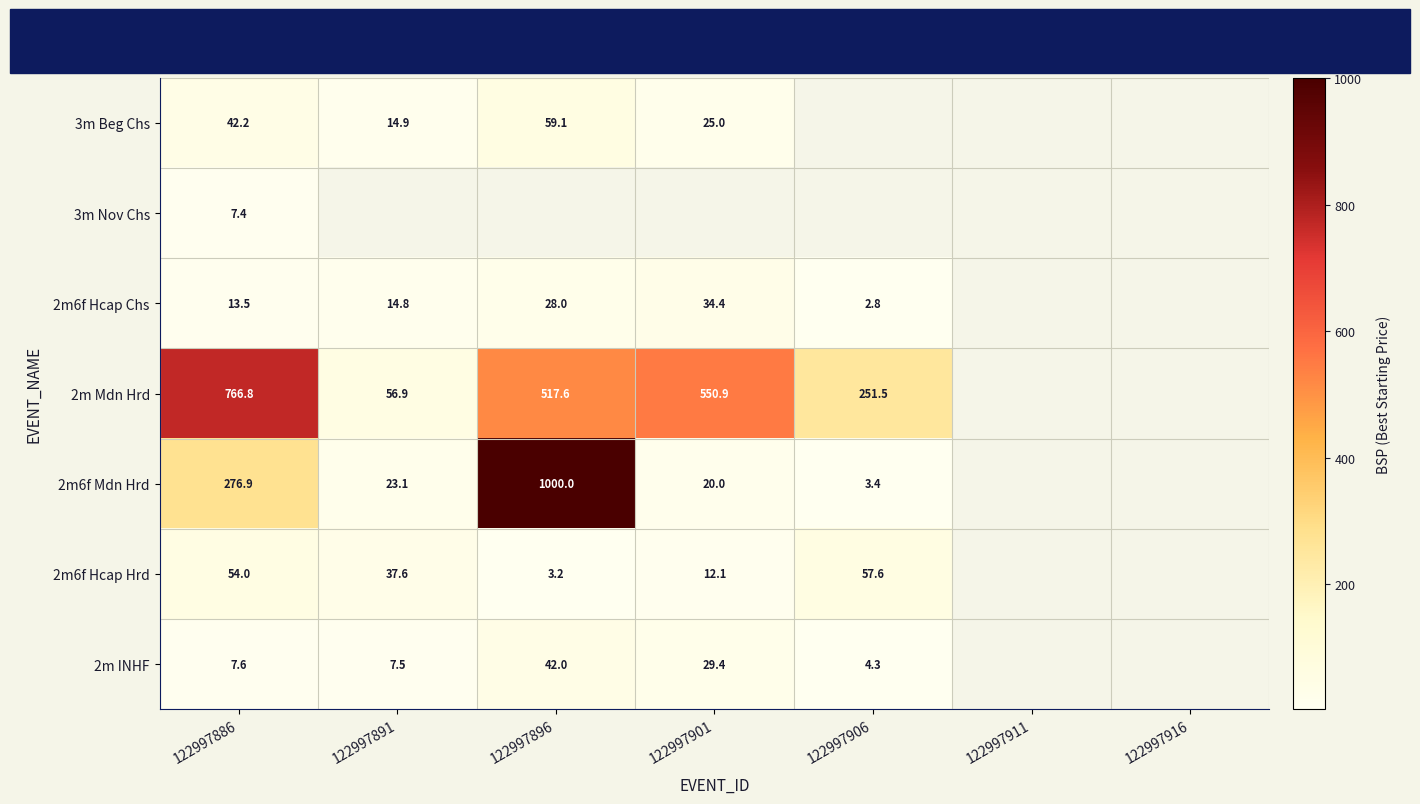

The 2m6f Mdn Hrd series shows 276.9 at 122997886. True or false?

True